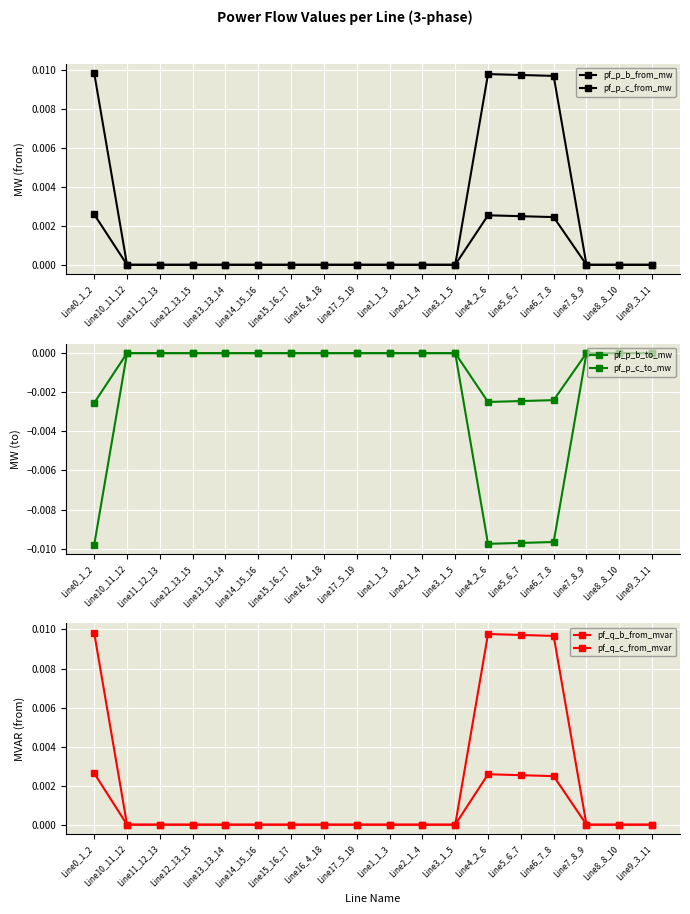

After their last crossing, which series has the higher values: pf_p_b_from_mw or pf_p_c_to_mw?

pf_p_c_to_mw